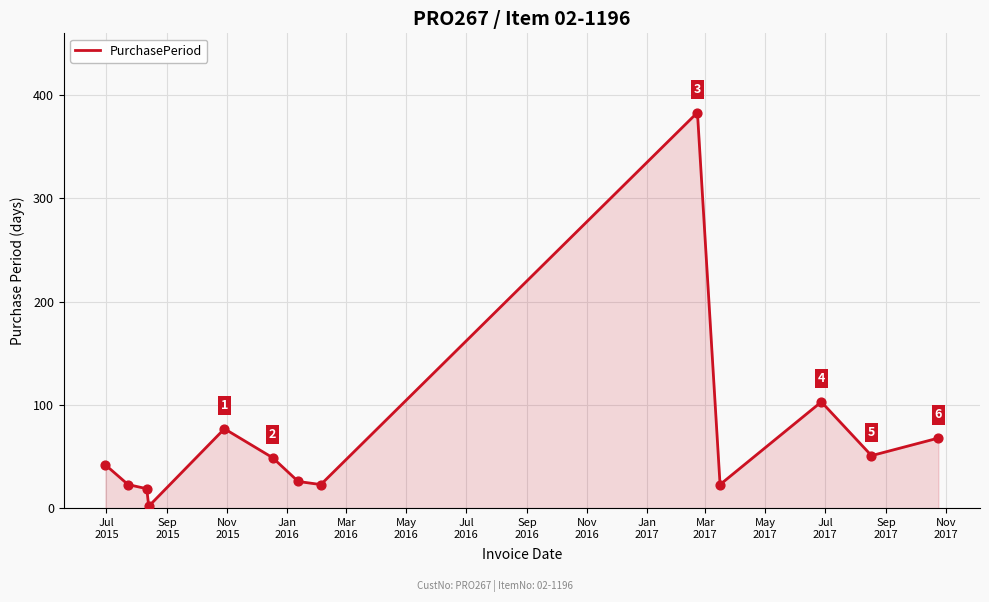

What is the difference between the maximum and minimum values?

381